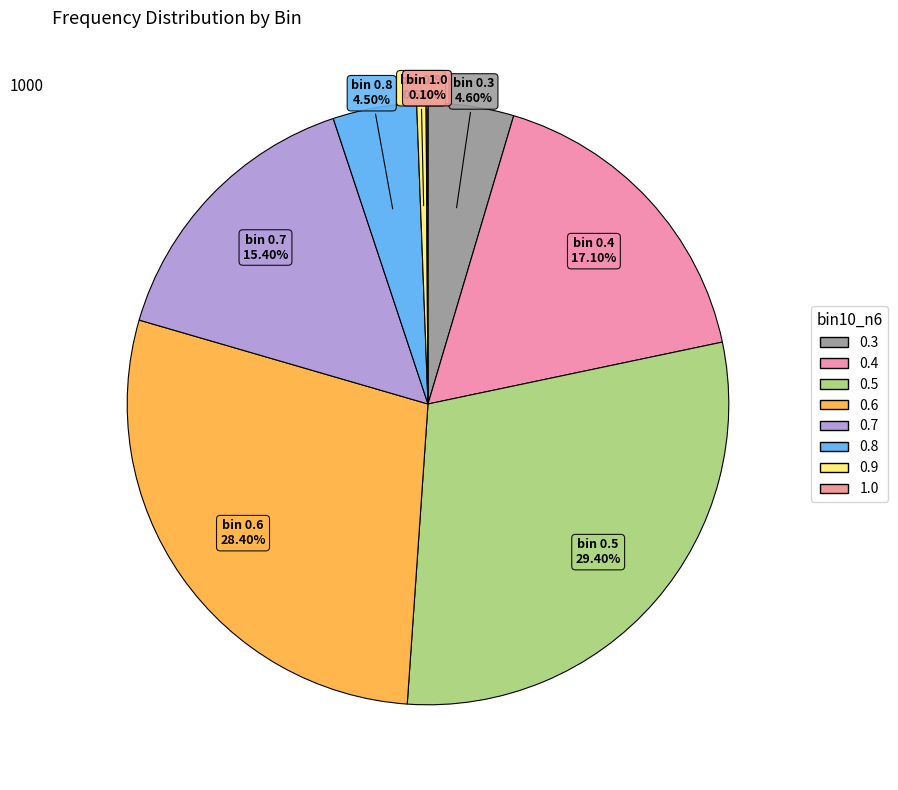

Count the number of slices in the pie.

8